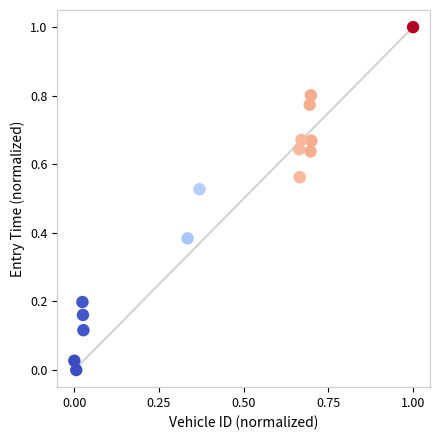

What is the range of Y values (max minus min)?

1.0